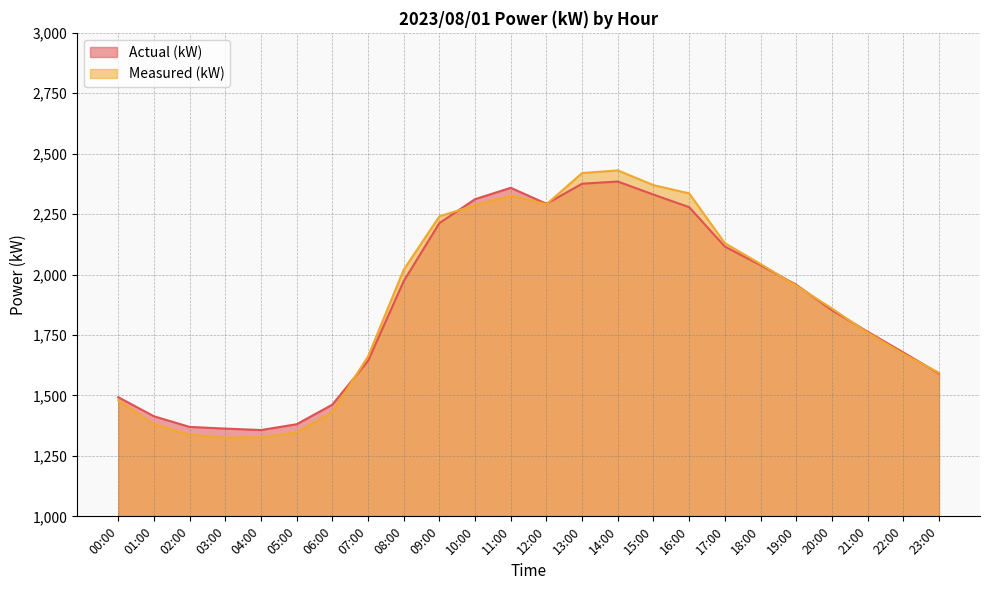

How many interior local peaks does the Actual (kW) series have?

2